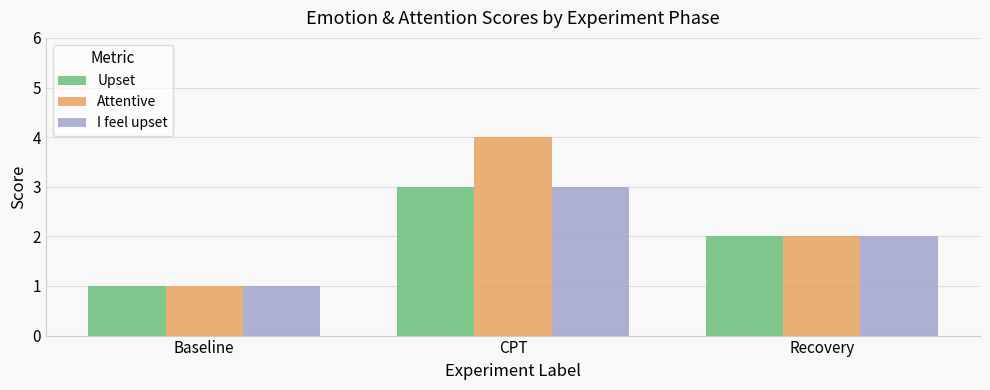

Between CPT and Recovery, which series saw the biggest shift?

Attentive